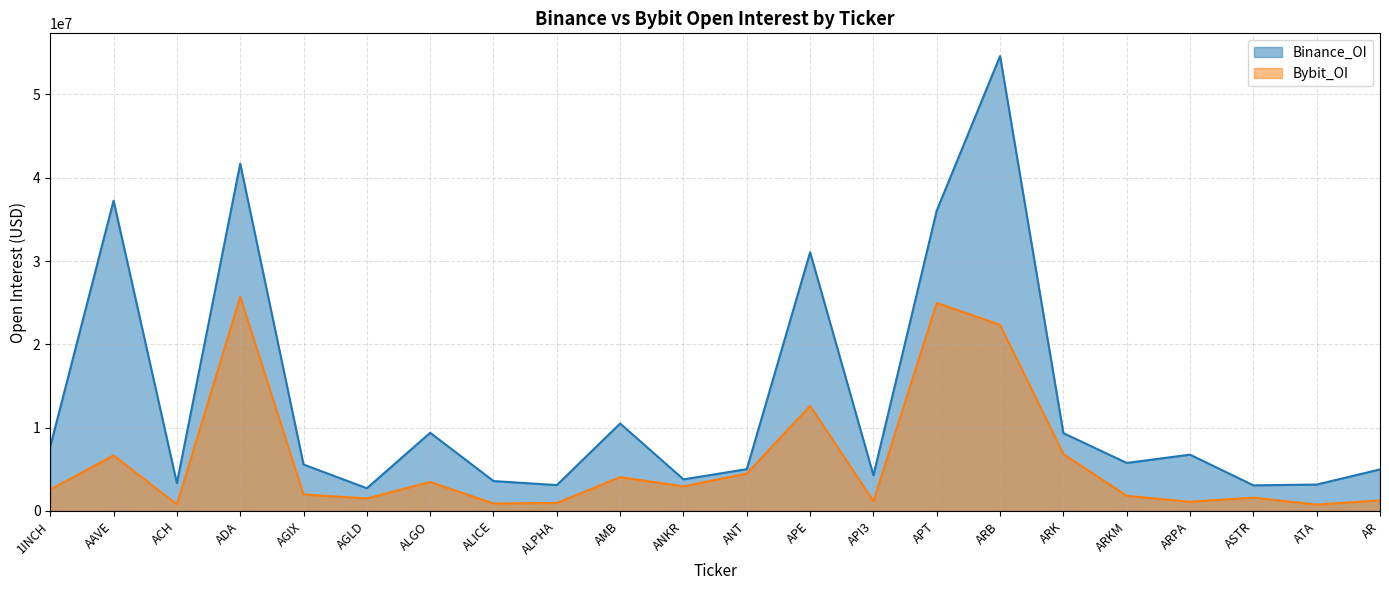

How many values in the Bybit_OI series are below 2563159?

11